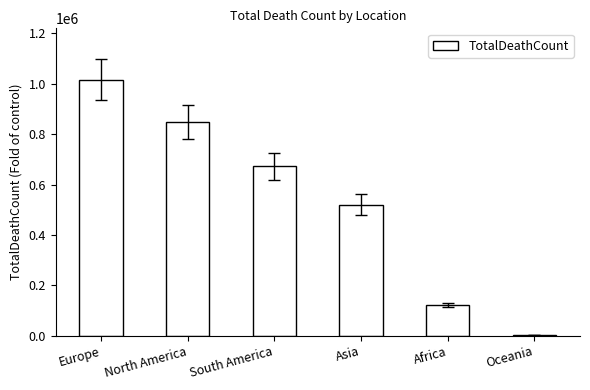

Which category has the highest value across all series?

Europe